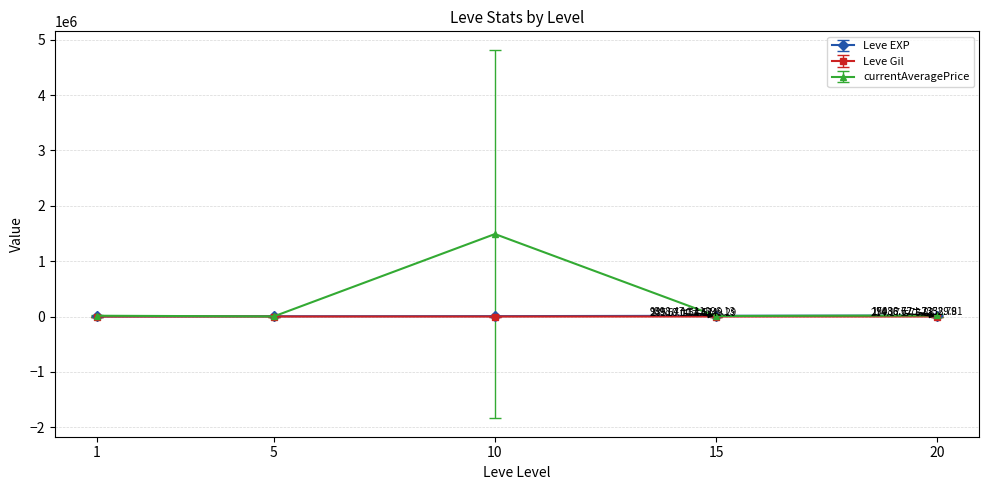

Where is the first local minimum for currentAveragePrice?

5